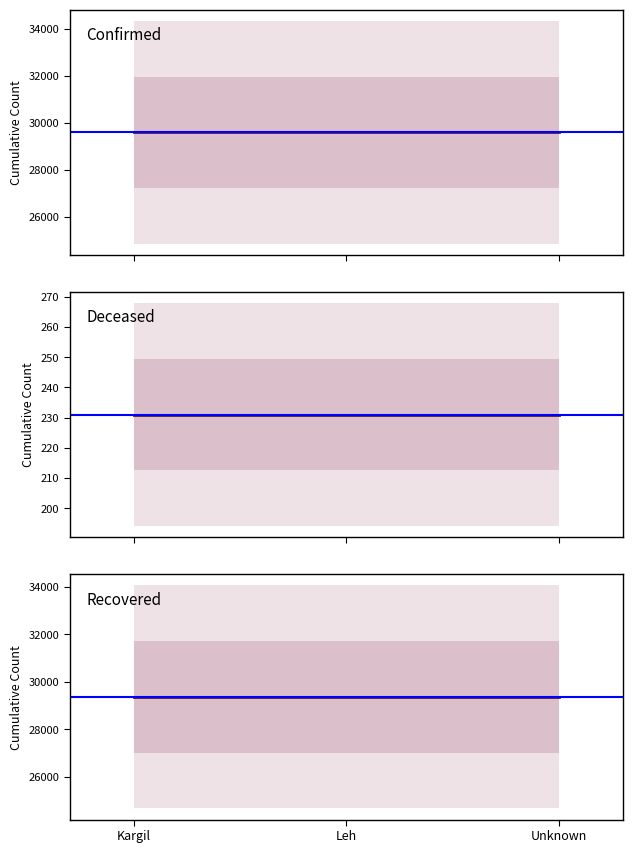

What is the average value of the Recovered series?

29362